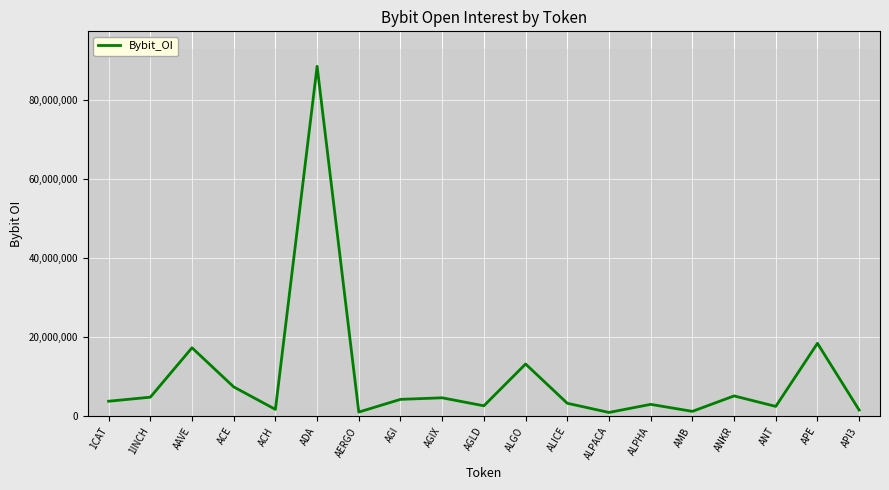

How many lines are shown in the chart?

1